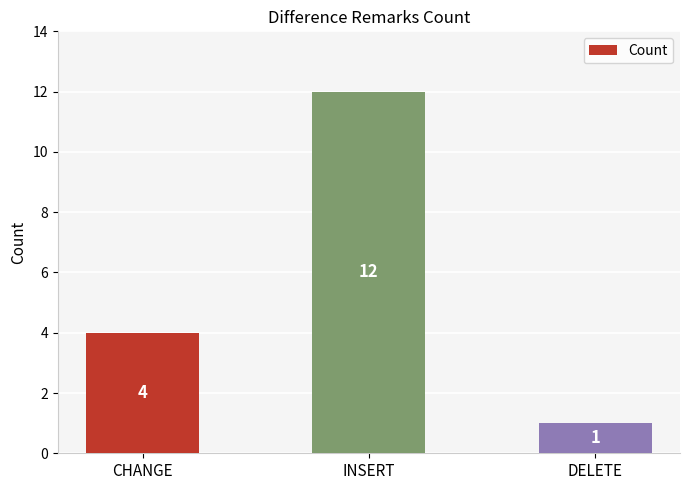

What is the minimum value shown in the chart?

1